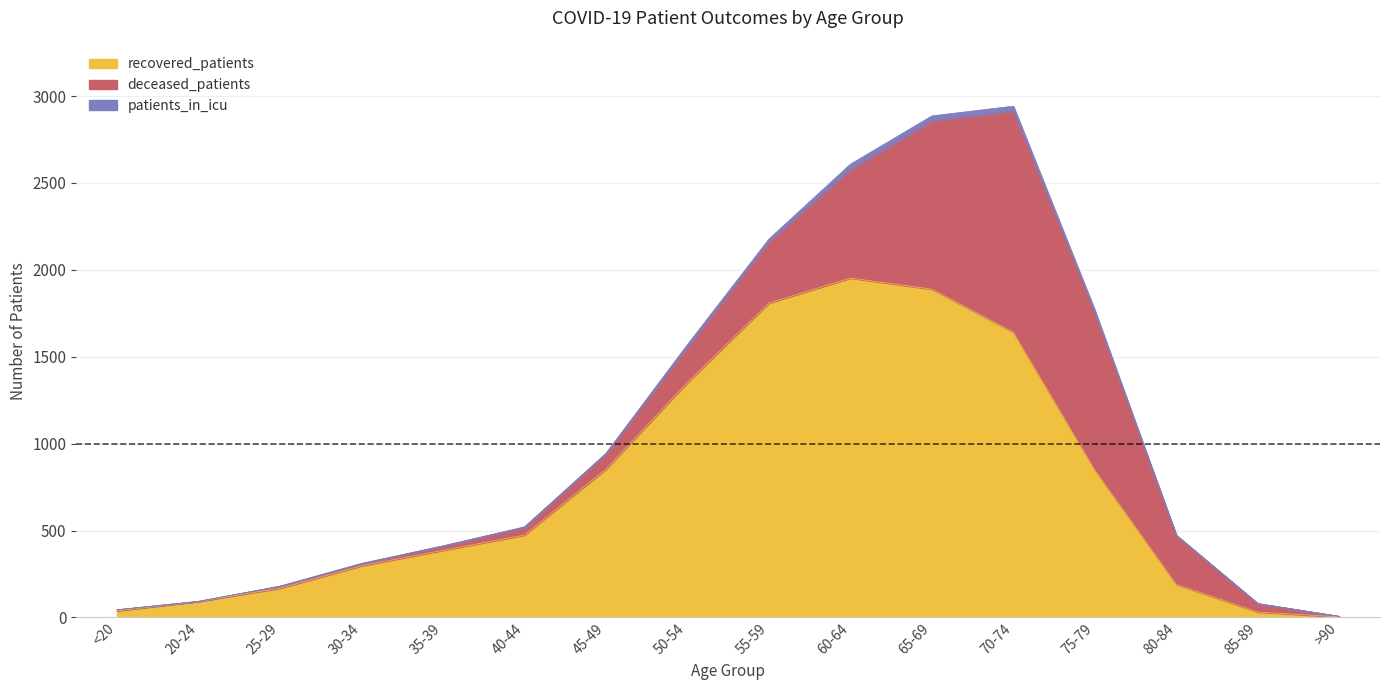

Between which two adjacent categories do deceased_patients and recovered_patients first intersect?

70-74 and 75-79